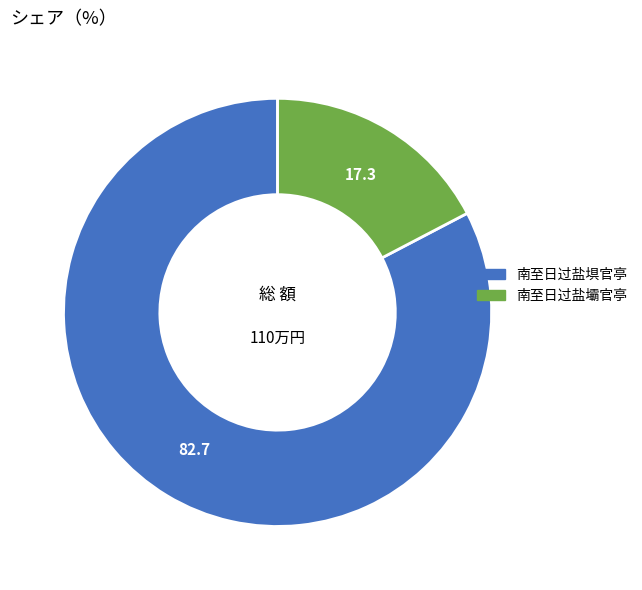

Rank the categories by value from highest to lowest.

南至日过盐埧官亭, 南至日过盐壩官亭